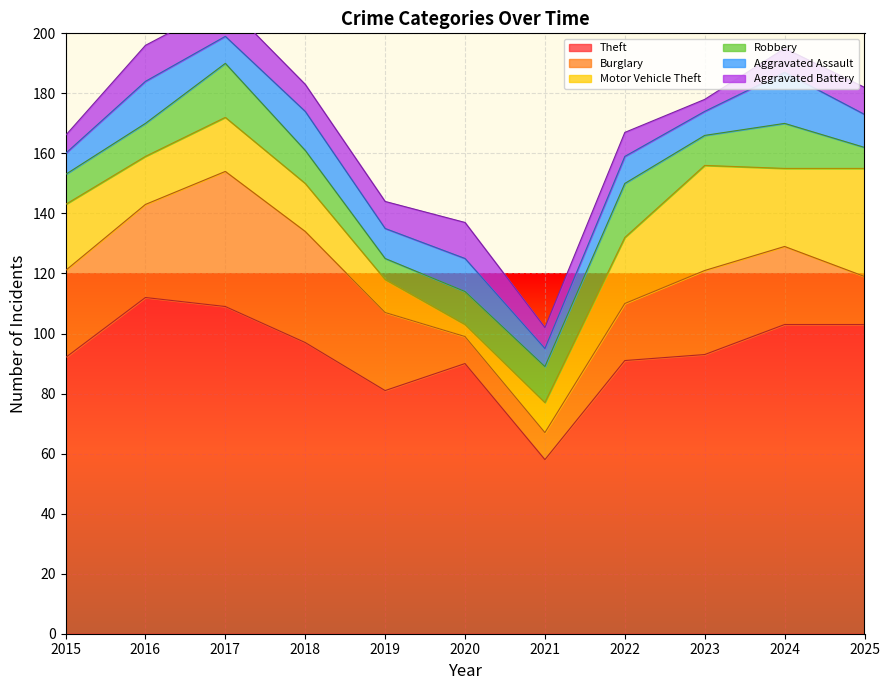

What is the difference between the highest and lowest values at 2015?

86